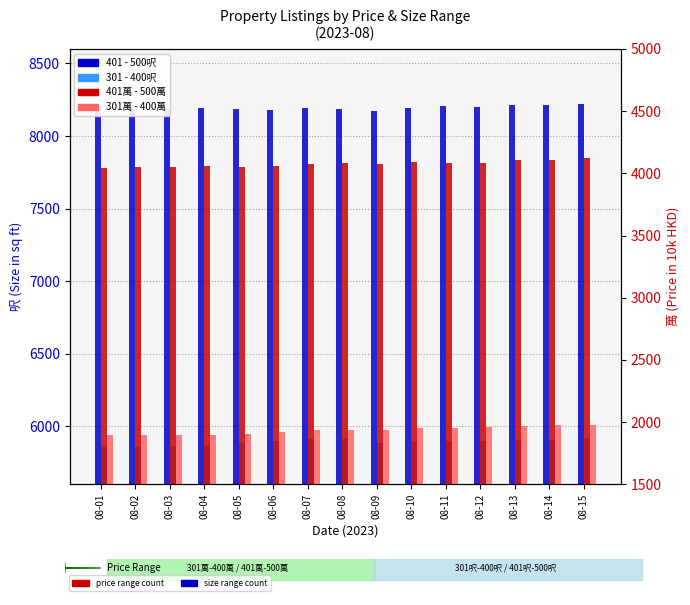

Which series has the largest total across all categories?

401 - 500呎